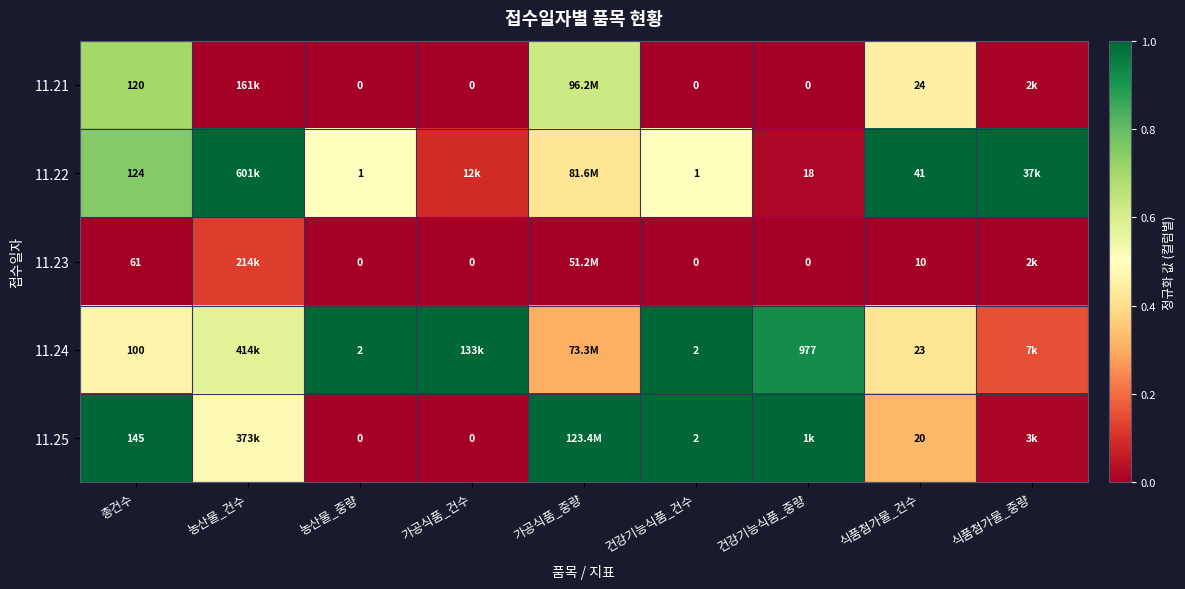

Between 총건수 and 가공식품_건수, which is larger?

총건수